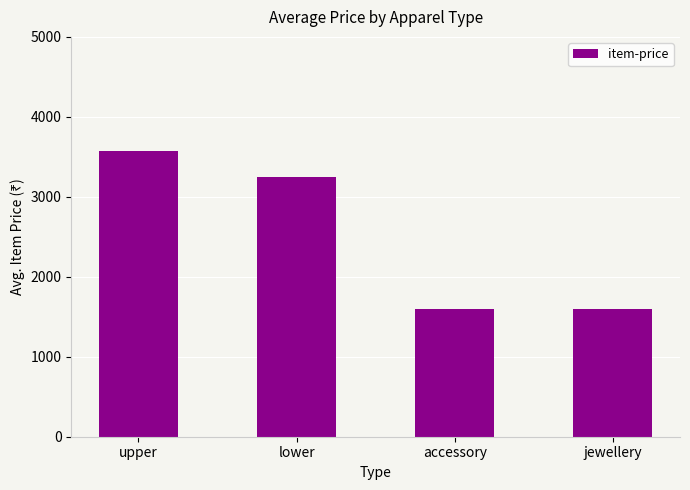

The chart shows a value of 3250.0 at lower. True or false?

True